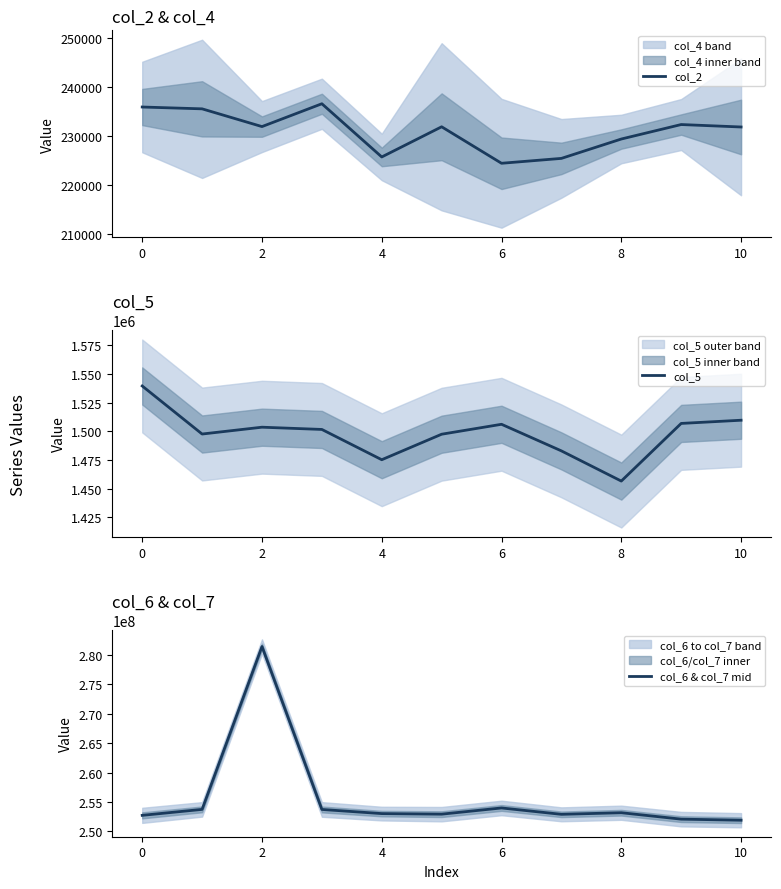

Count the number of categories in the chart.

11